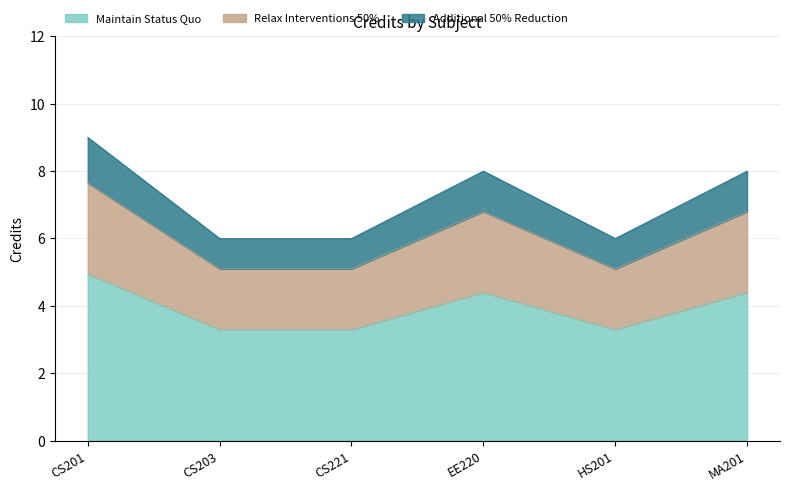

Is it true that Maintain Status Quo equals 1.1 at EE220?

False